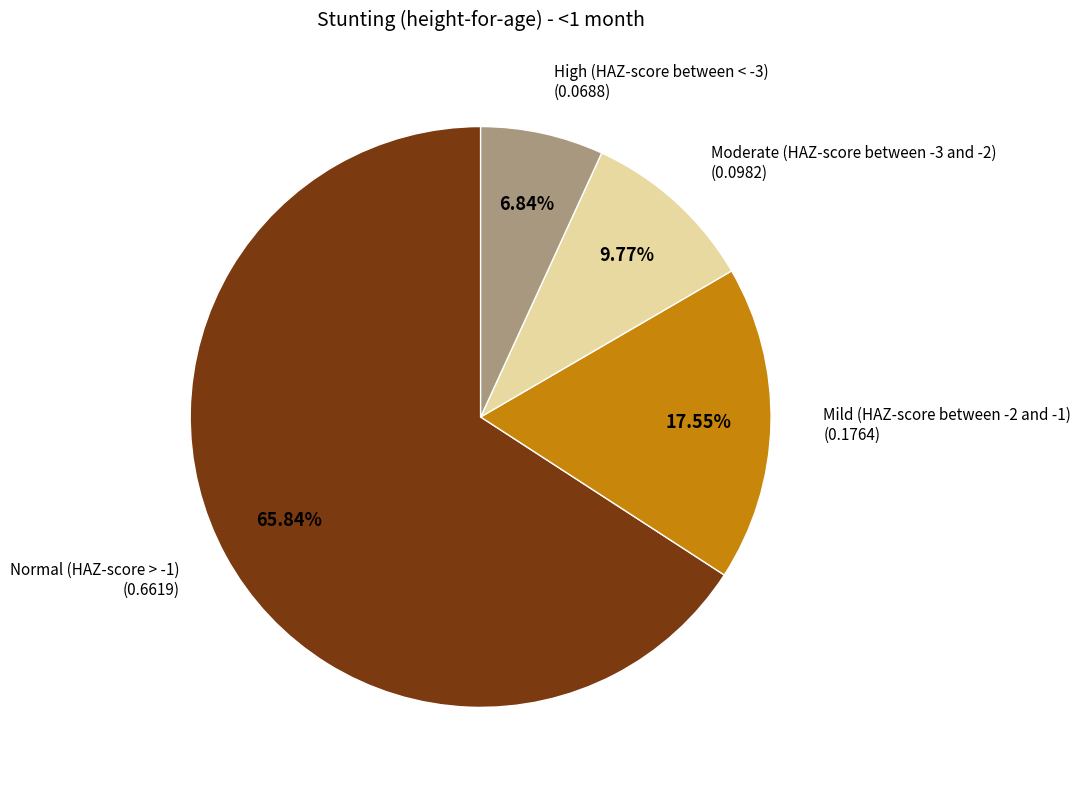

Combined, what portion of the pie is Moderate (HAZ-score between -3 and -2) and Mild (HAZ-score between -2 and -1)?

27.3%